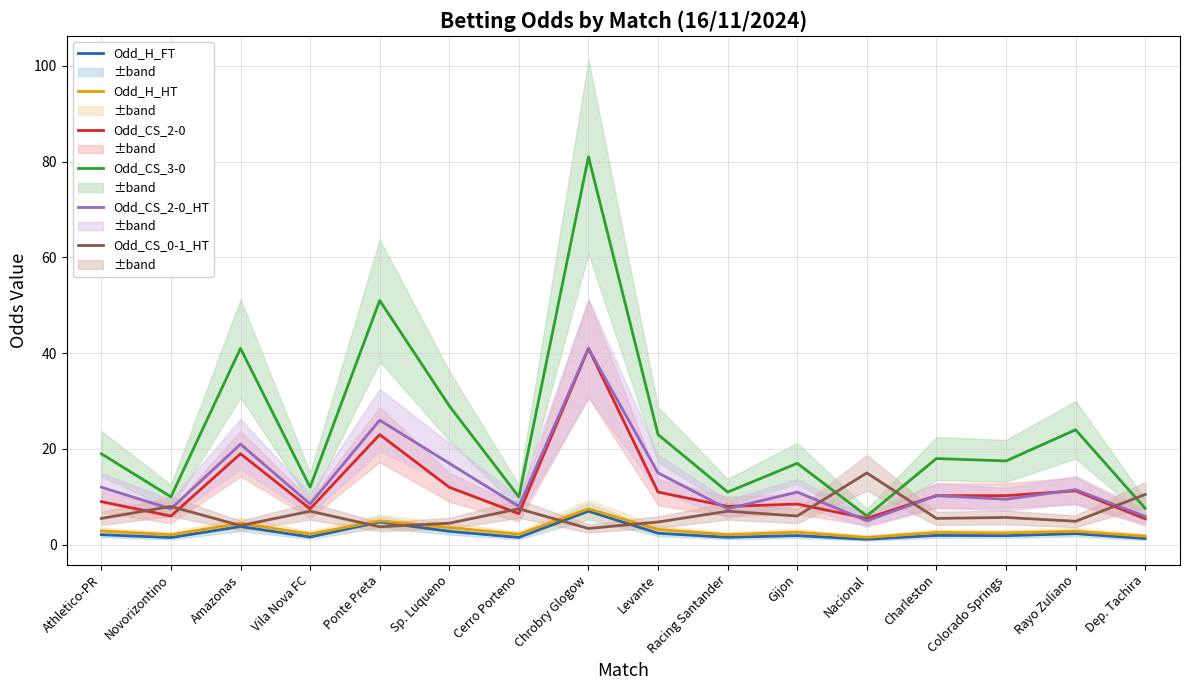

True or false: Odd_CS_3-0 and Odd_CS_2-0_HT intersect in this chart.

False